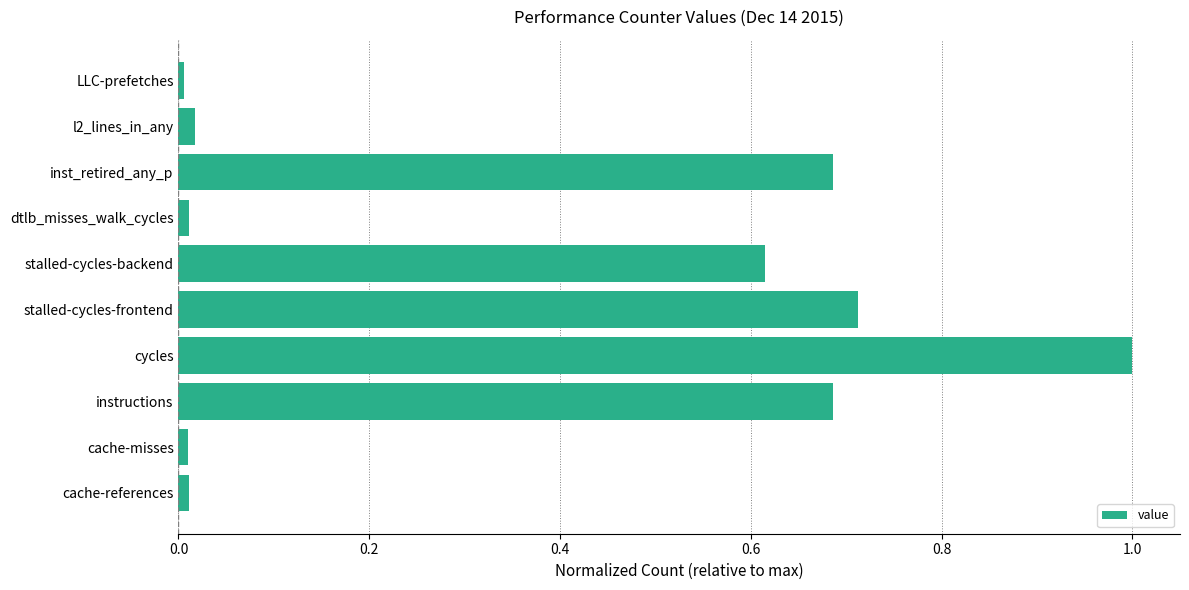

Which label corresponds to the largest value in the chart?

cycles